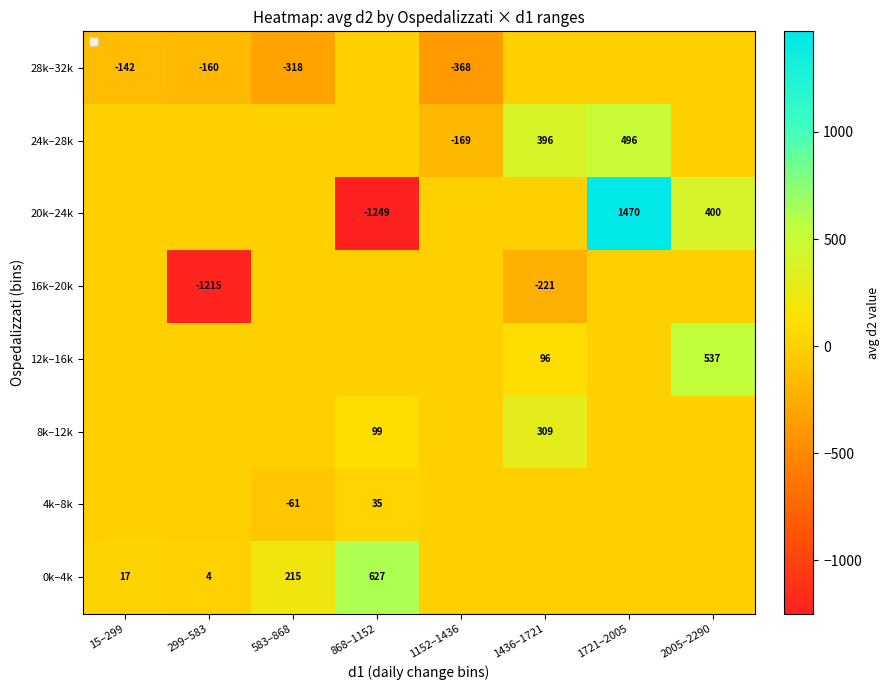

Which category has the highest value across all series?

1721–2005